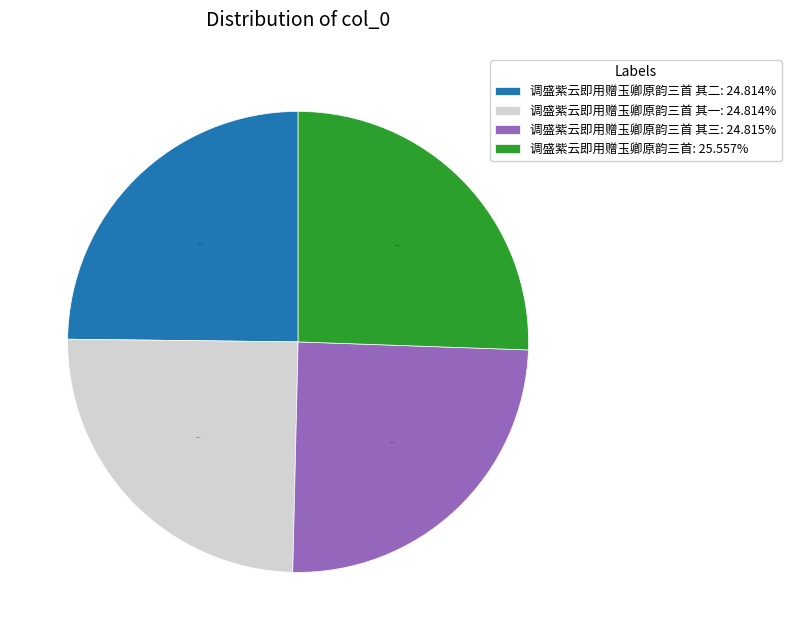

What is the ratio of the value at 调盛紫云即用赠玉卿原韵三首 其一: 24.814% to the value at 调盛紫云即用赠玉卿原韵三首 其二: 24.814%?

1.0